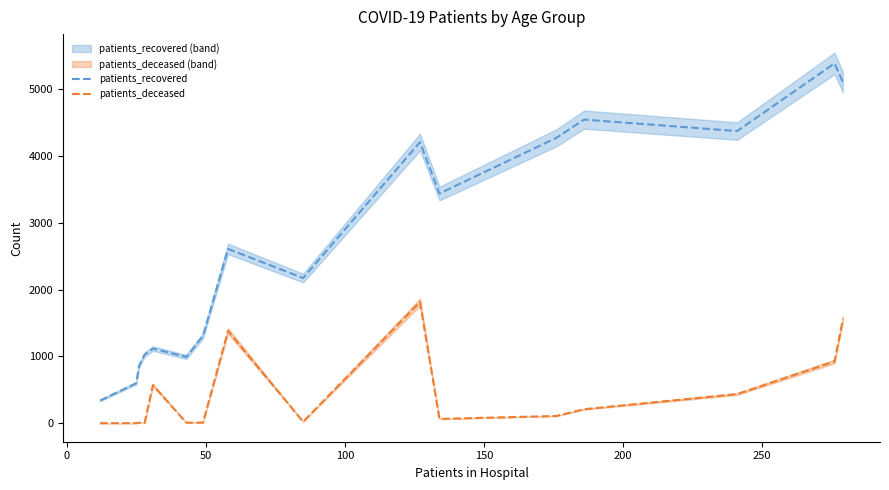

How many values in the patients_recovered series are below 2611?

8